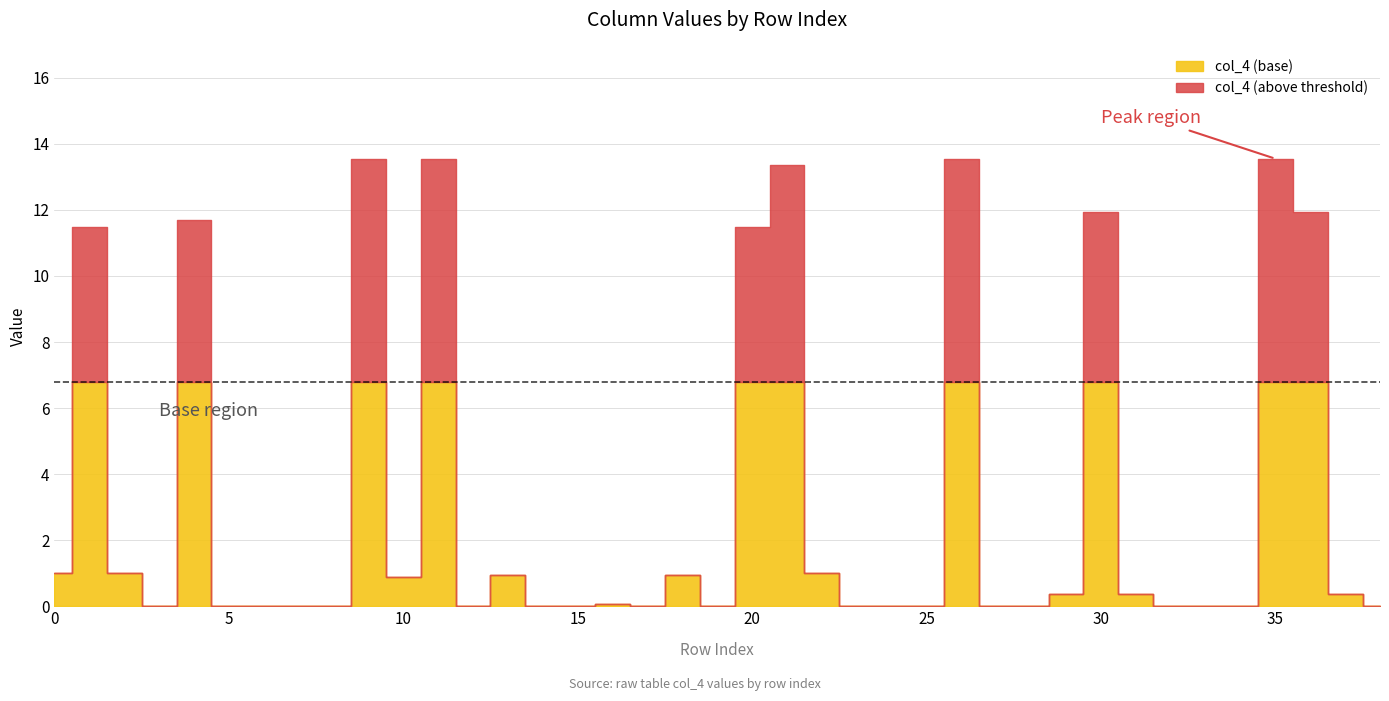

What is the total value across all series at 0?

1.0